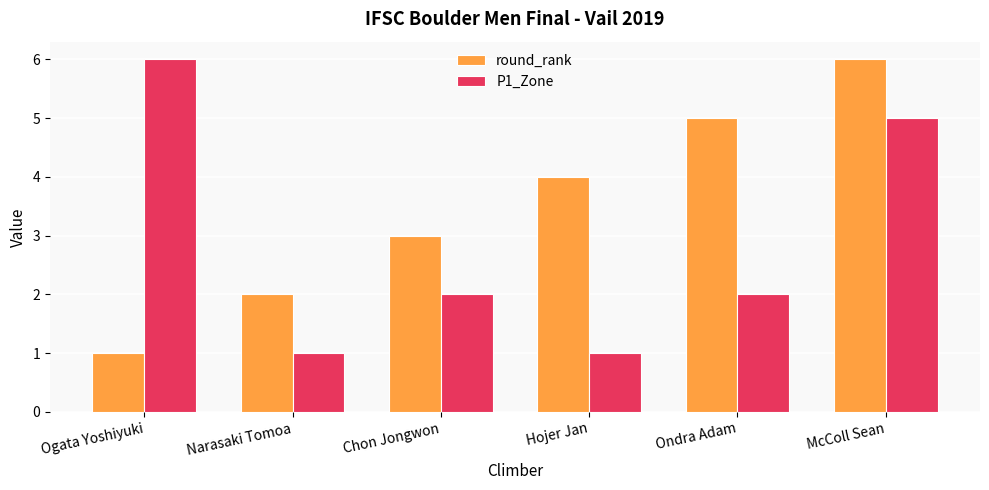

Reading left to right, list all the values displayed in this chart.

round_rank: 1	2	3	4	5	6
P1_Zone: 6	1	2	1	2	5